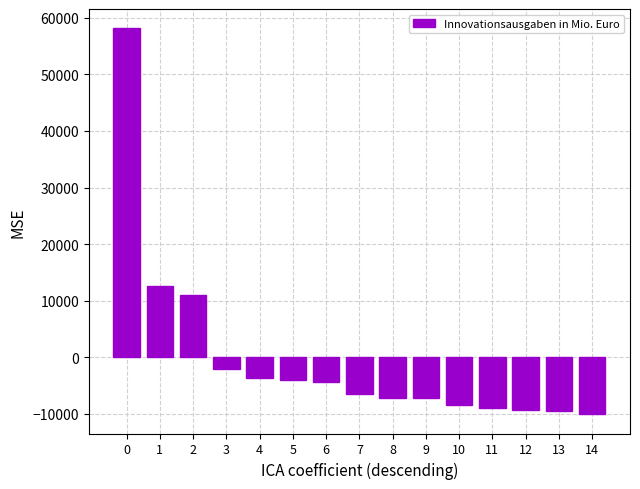

What value does the data have at 7?

-6479.6